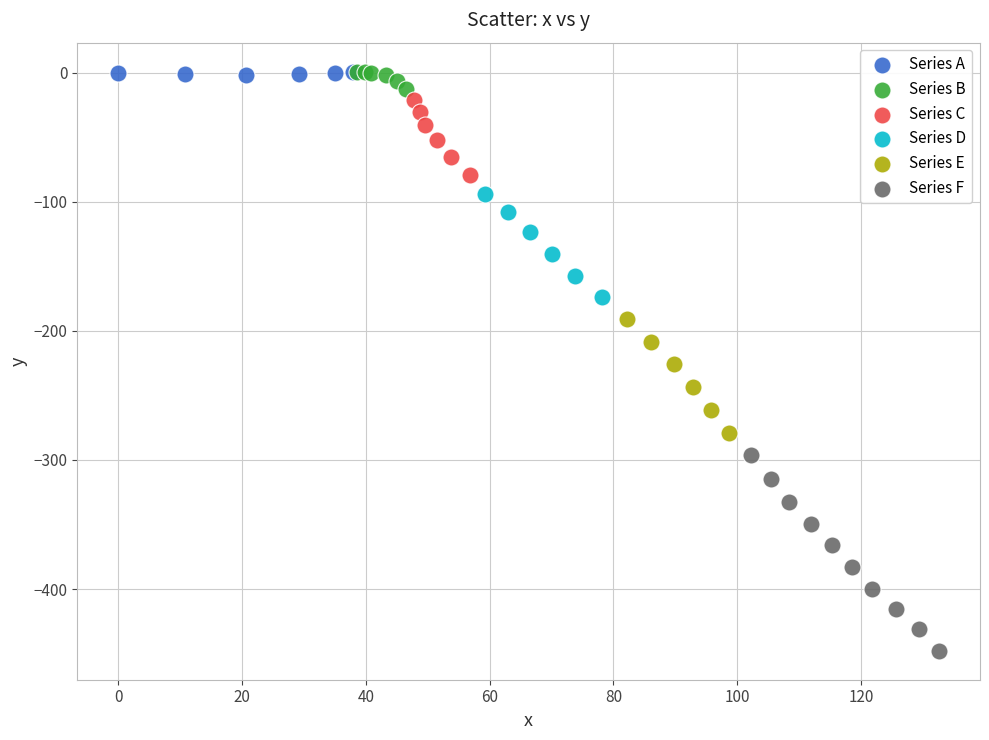

Which series has the widest spread of Y values?

Series F